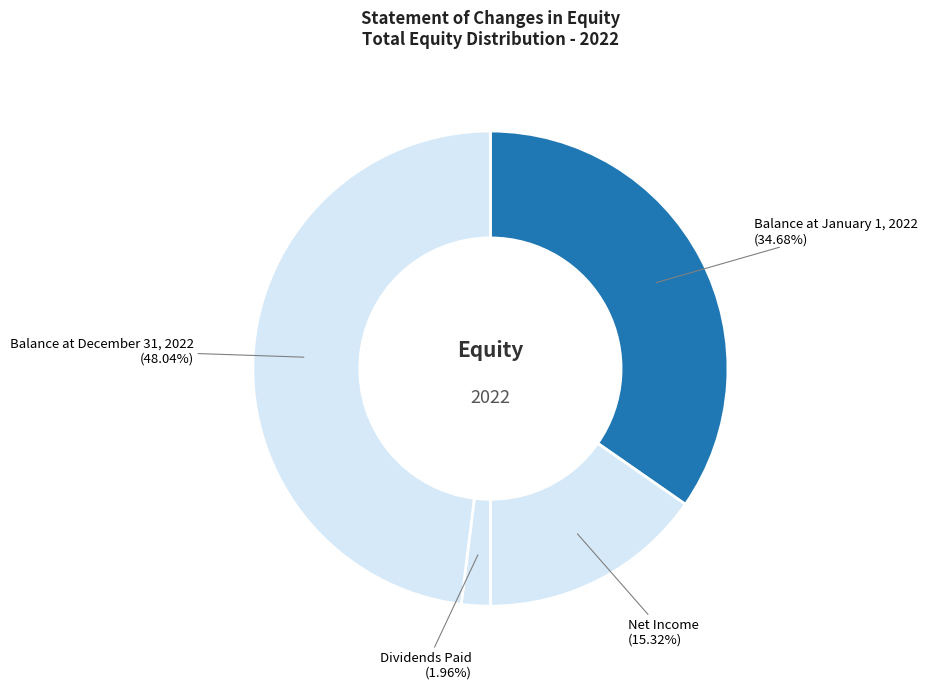

Count the number of slices in the pie.

4